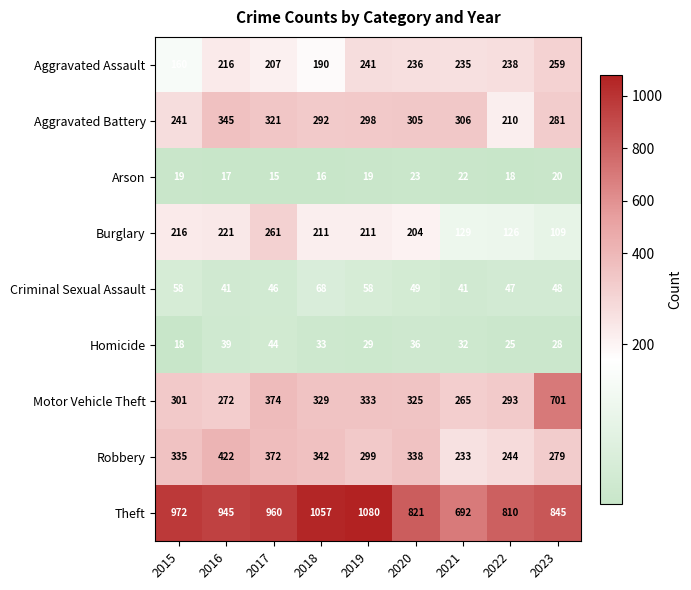

What is the difference between the highest and lowest values at 2018?

1041